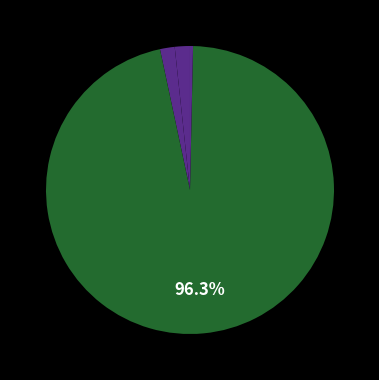

What is the majority slice?

Training Time